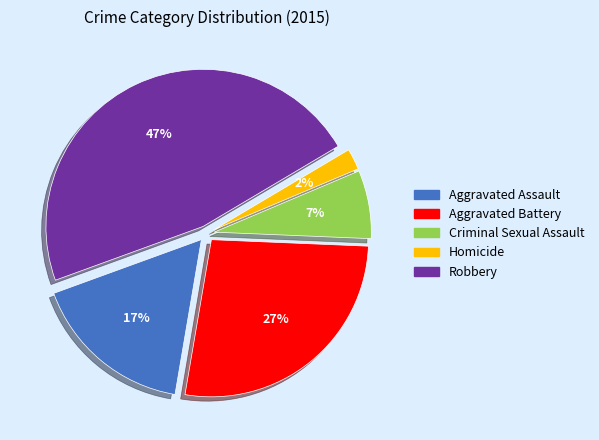

Does any single category account for the majority?

No